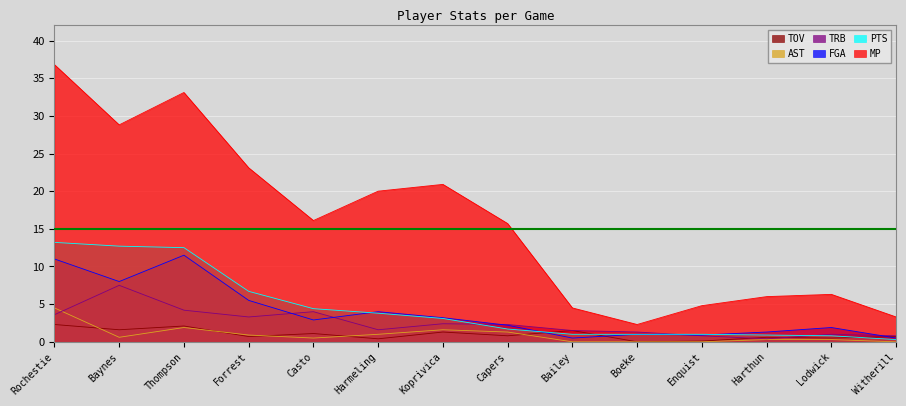

Which series has the widest spread of values?

MP